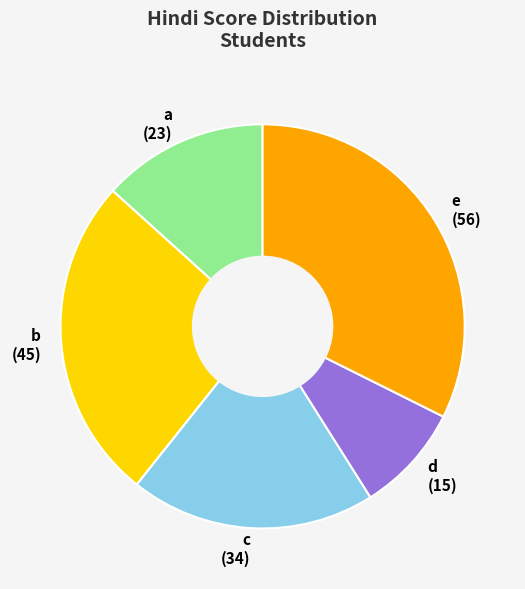

Which slice is the largest?

e